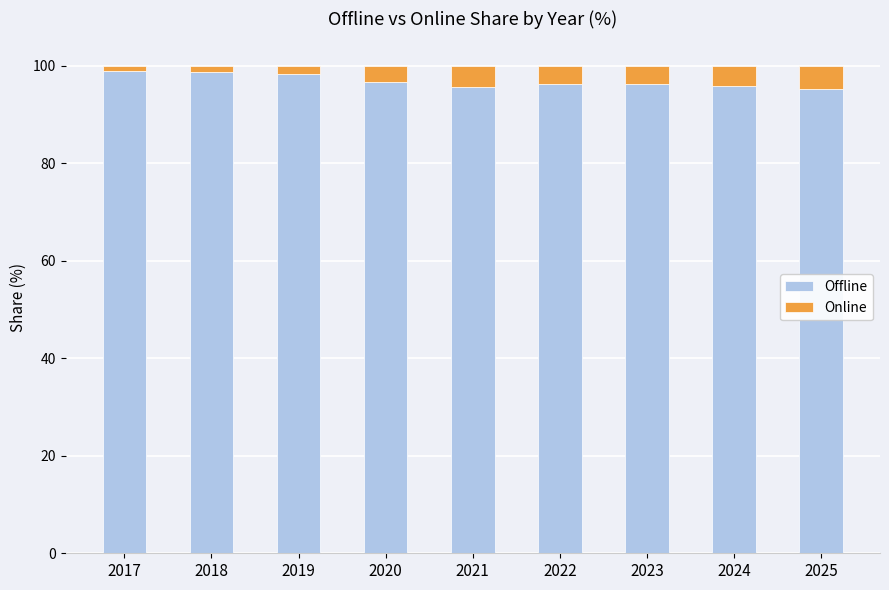

What is the highest value of the Offline series?

99.0